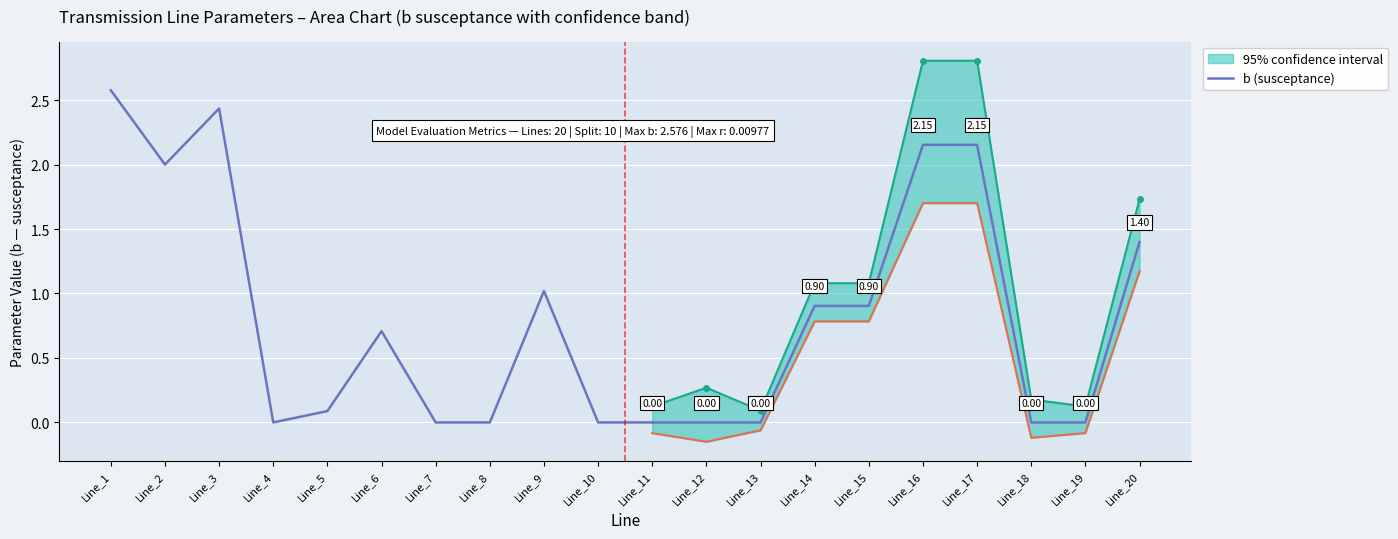

The value at Line_6 is 1.2. True or false?

False